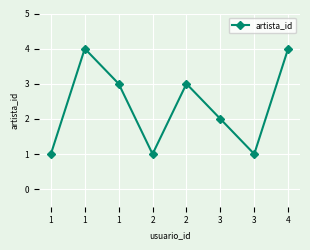

Is this an area chart (filled region under the line)?

No